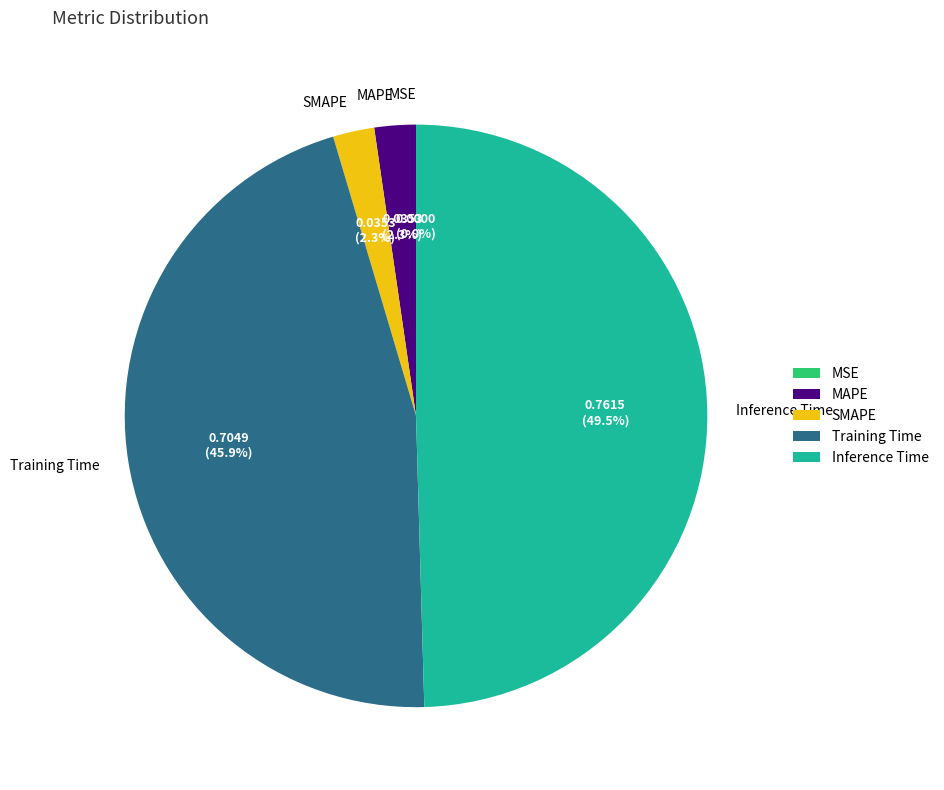

To the nearest percent, what portion does Training Time represent?

46%